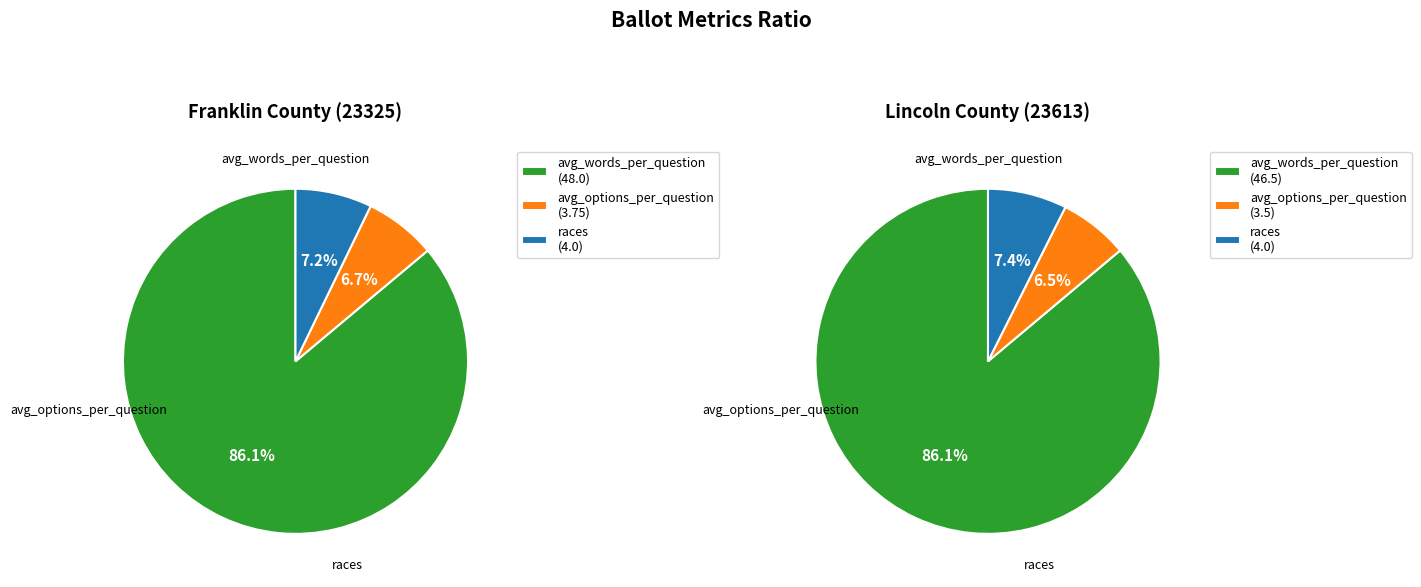

True or false: races accounts for 1% of the total.

False